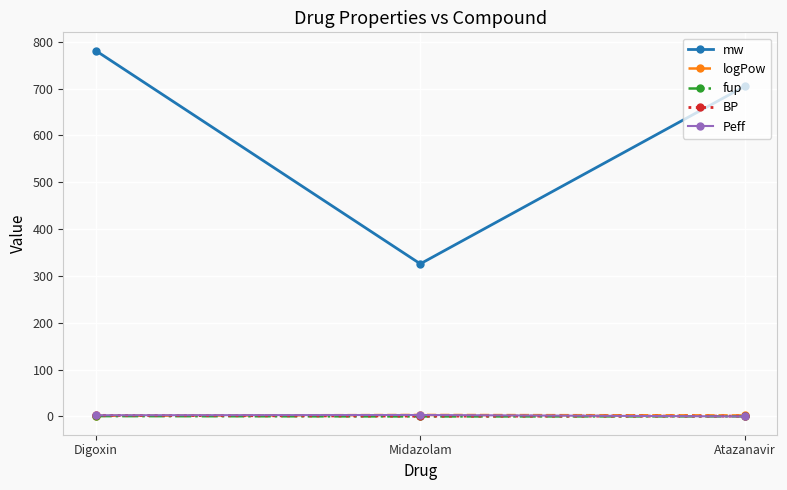

Which series has the largest total across all categories?

mw